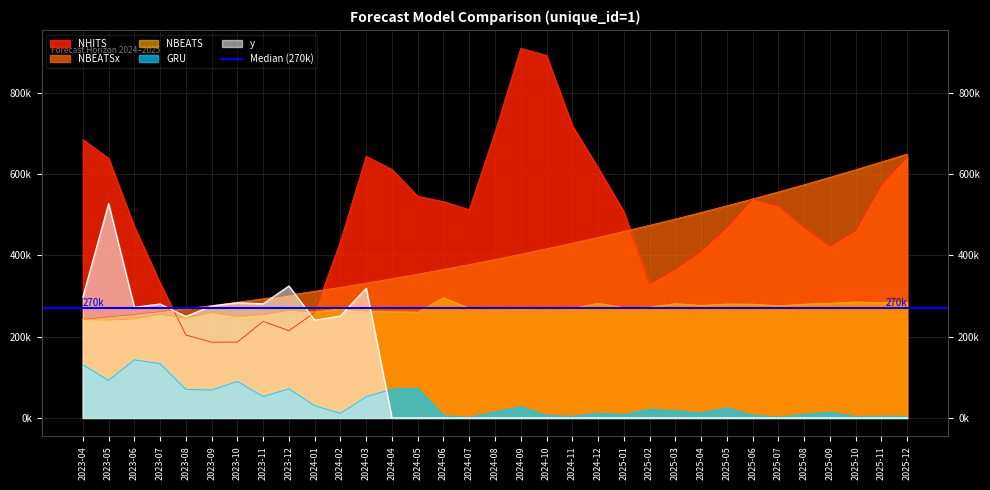

What is the sum of all NHITS values?

16249721.4